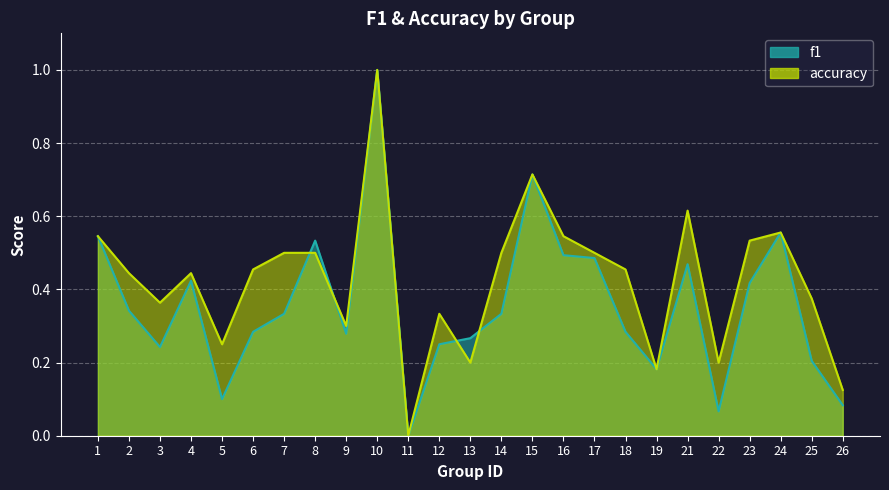

Reading right to left, list all the values displayed in this chart.

f1: 26=0.1	25=0.2	24=0.6	23=0.4	22=0.1	21=0.5	19=0.2	18=0.3	17=0.5	16=0.5	15=0.7	14=0.3	13=0.3	12=0.2	11=0.0	10=1.0	9=0.3	8=0.5	7=0.3	6=0.3	5=0.1	4=0.4	3=0.2	2=0.3	1=0.5
accuracy: 26=0.1	25=0.4	24=0.6	23=0.5	22=0.2	21=0.6	19=0.2	18=0.5	17=0.5	16=0.5	15=0.7	14=0.5	13=0.2	12=0.3	11=0.0	10=1.0	9=0.3	8=0.5	7=0.5	6=0.5	5=0.2	4=0.4	3=0.4	2=0.4	1=0.5